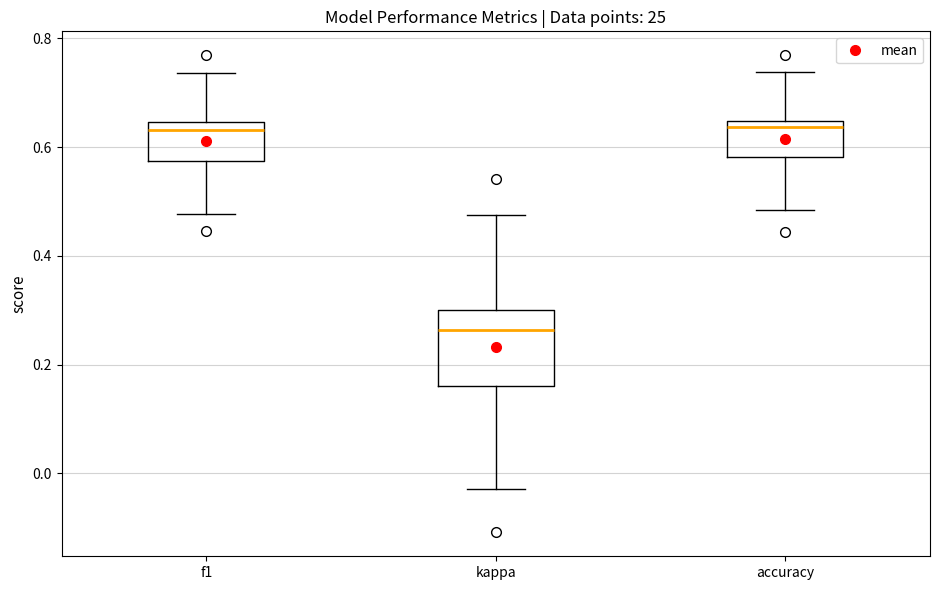

Where does the upper whisker of the box for f1 end on the y-axis? The values are not printed on the chart, so give them approximately, as read against the axis.

0.74